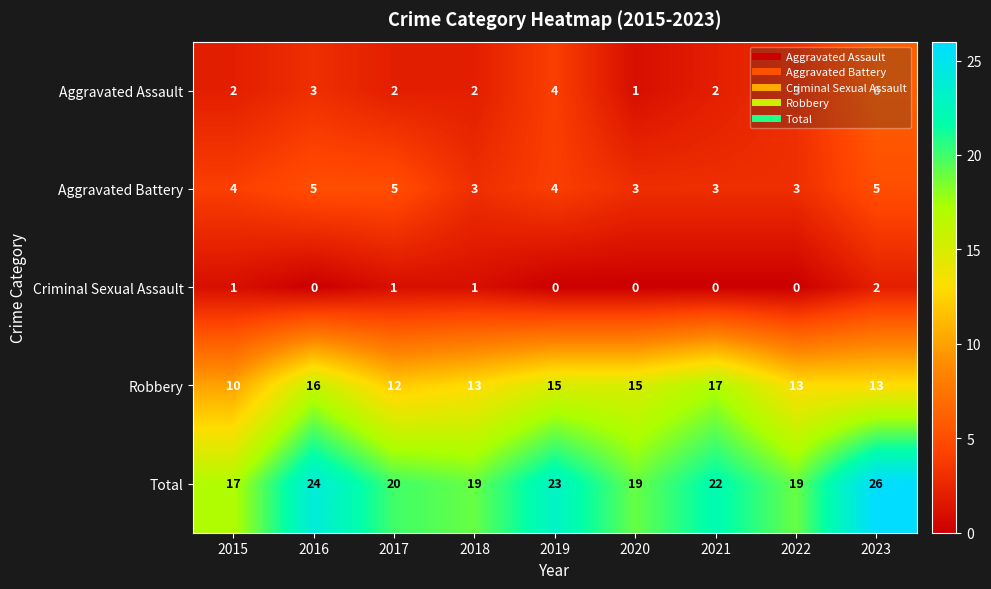

Which category has the highest value in the Total series?

2023